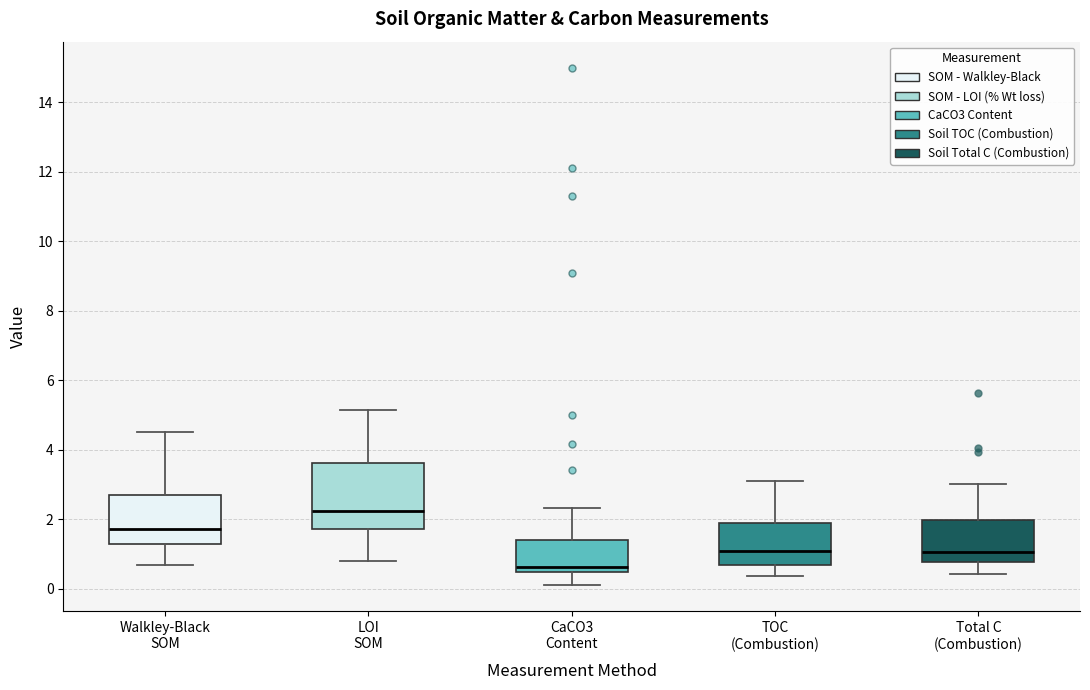

Reading left to right, transcribe this box plot: for each box, give where its median line is, the range the box spans, and where its two whiskers end, as read against the y-axis. The values are not printed on the chart, so give them approximately, as read against the axis.

Walkley-Black SOM: median 1.8, box 1.2 to 2.6, whiskers 0.6 to 4.6
LOI SOM: median 2.2, box 1.8 to 3.6, whiskers 0.8 to 5.2
CaCO3 Content: median 0.6, box 0.4 to 1.4, whiskers 0.2 to 2.4
TOC (Combustion): median 1.0, box 0.6 to 2.0, whiskers 0.4 to 3.2
Total C (Combustion): median 1.0, box 0.8 to 2.0, whiskers 0.4 to 3.0